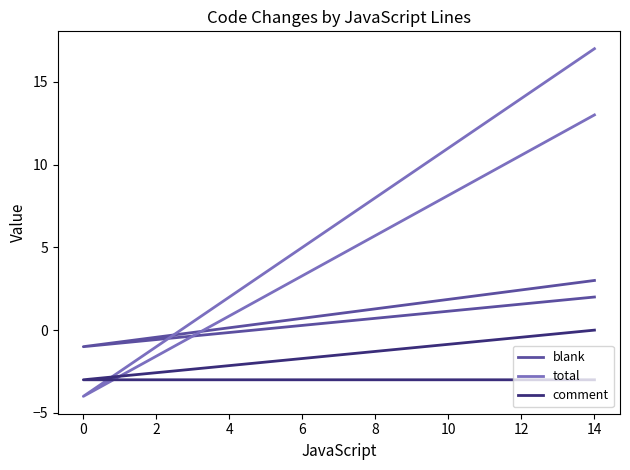

Rank the series by their maximum value, from lowest to highest.

comment, blank, total